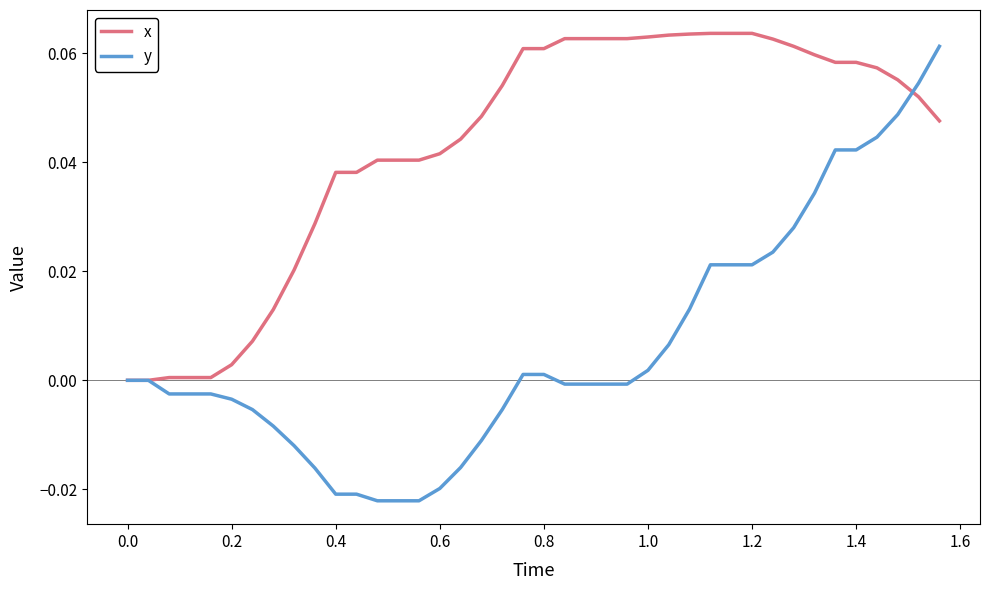

Which series has the largest range (max minus min)?

y